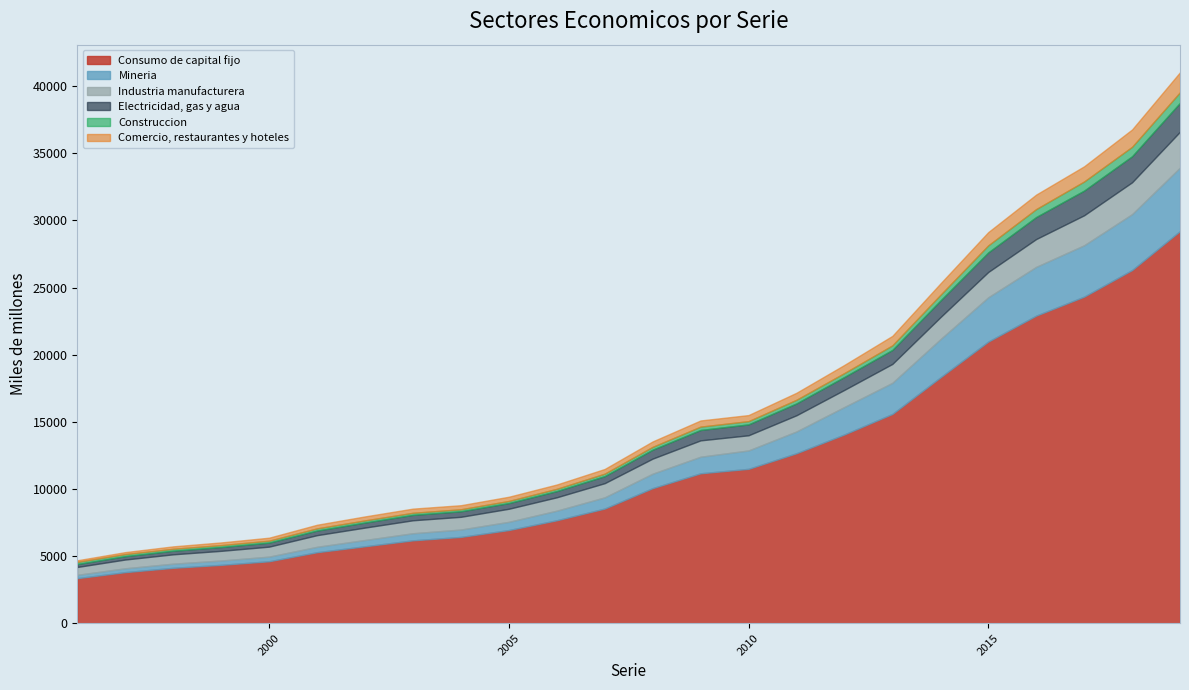

Rank the series at 2010 from lowest to highest value.

Construccion, Comercio, restaurantes y hoteles, Electricidad, gas y agua, Industria manufacturera, Mineria, Consumo de capital fijo